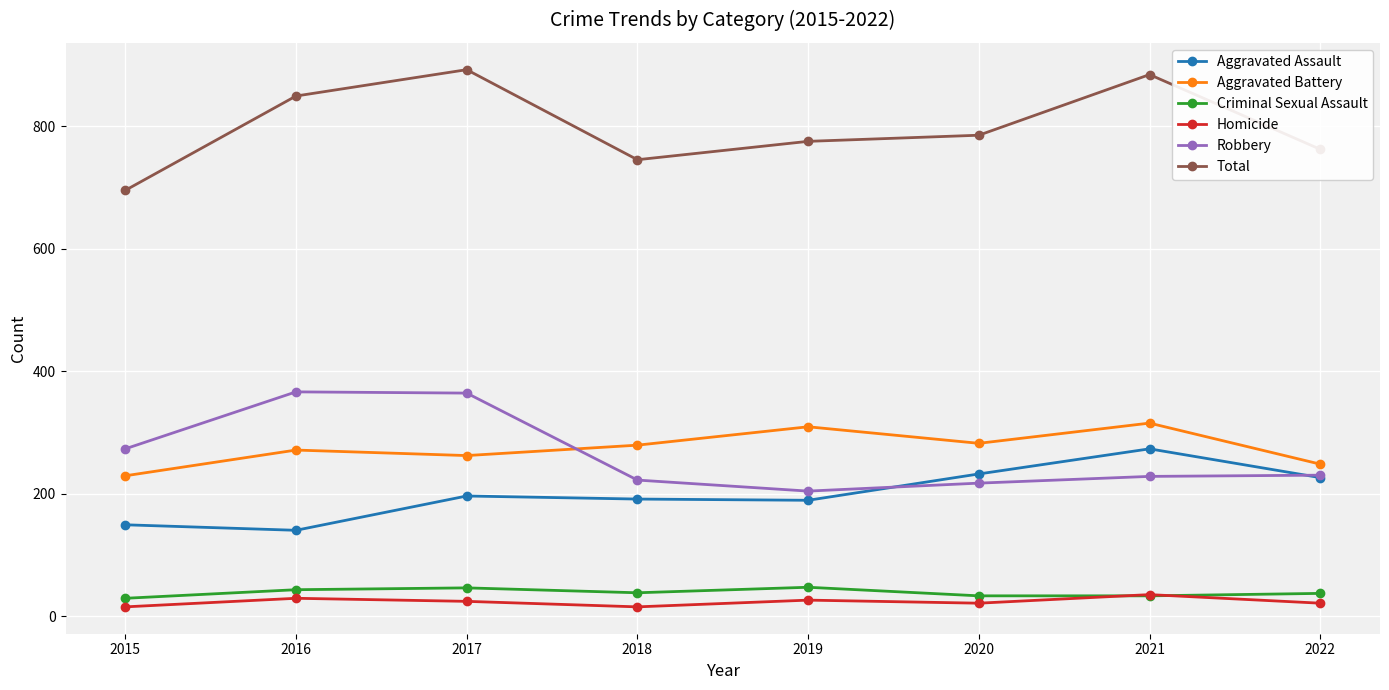

Which category has the highest value in the Total series?

2017